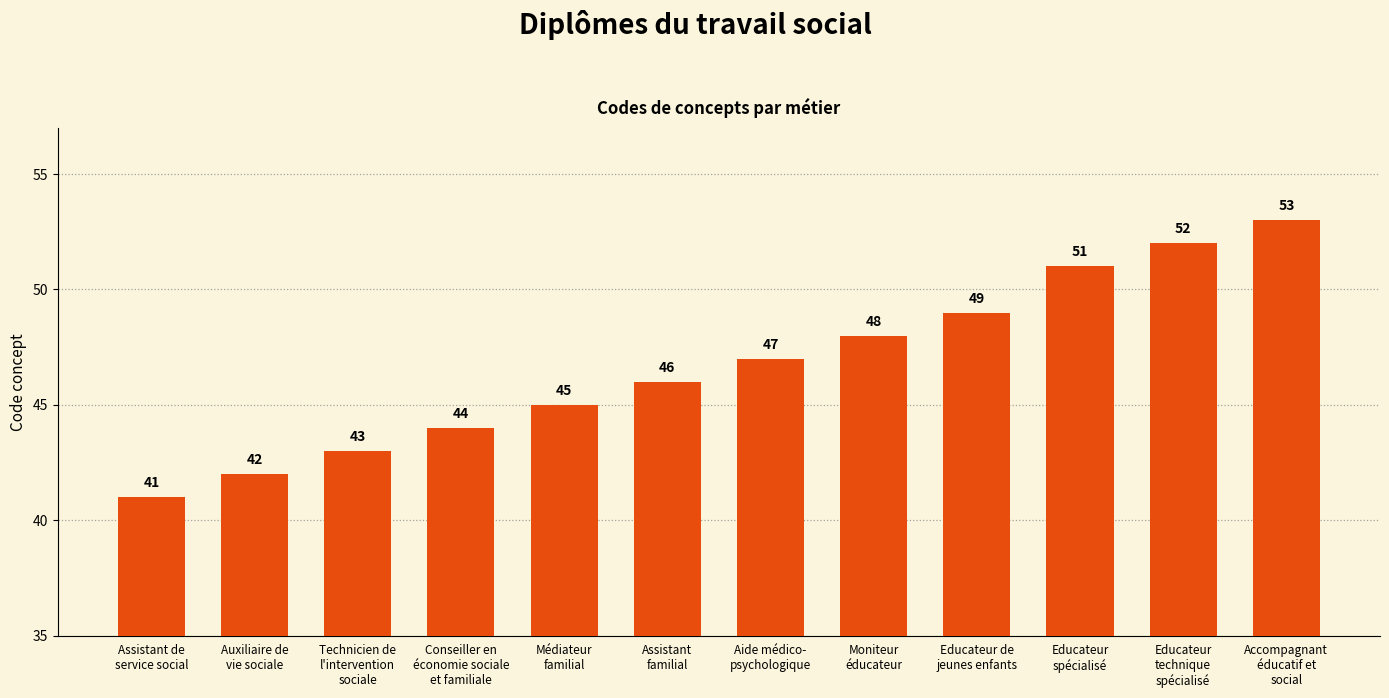

Rank the categories by value from highest to lowest.

Accompagnant
éducatif et
social, Educateur
technique
spécialisé, Educateur
spécialisé, Educateur de
jeunes enfants, Moniteur
éducateur, Aide médico-
psychologique, Assistant
familial, Médiateur
familial, Conseiller en
économie sociale
et familiale, Technicien de
l'intervention
sociale, Auxiliaire de
vie sociale, Assistant de
service social